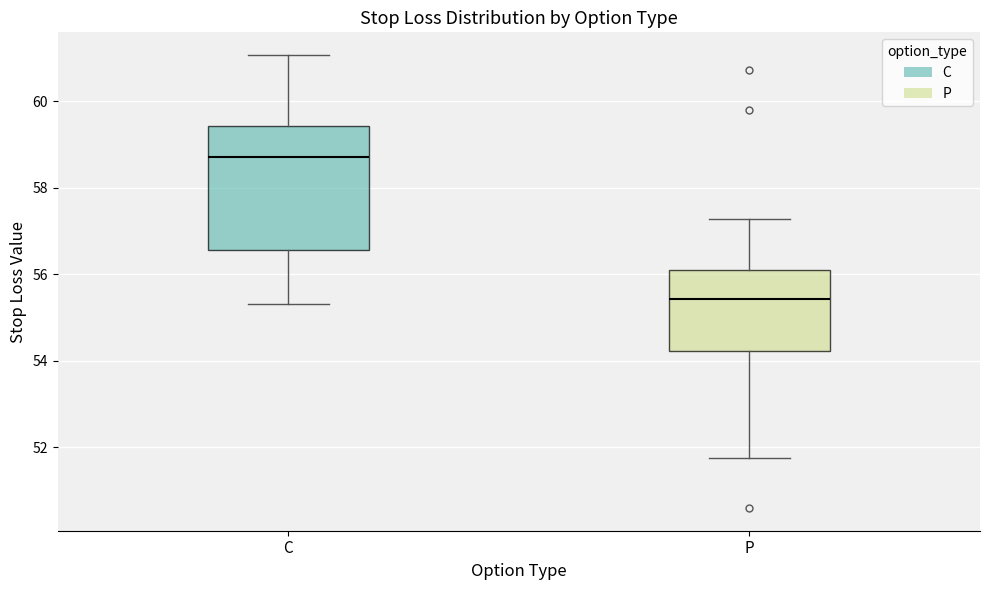

Which box is the tallest, from its lower edge to its upper edge?

C